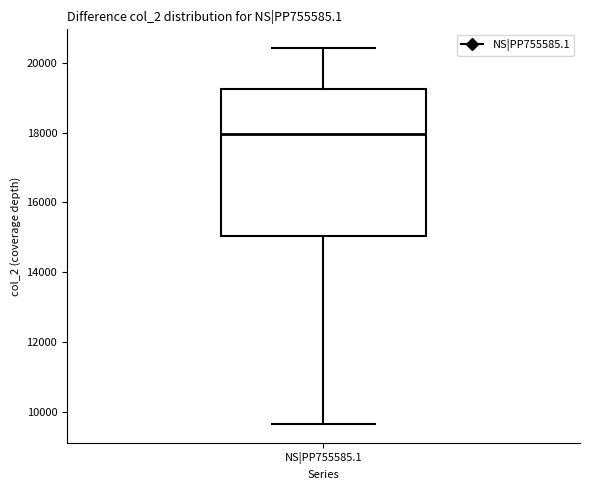

Read this box plot against the y-axis: the position of the median line, the range covered by the box, and the ends of both whiskers. The values are not printed on the chart, so give them approximately, as read against the axis.

median 18000, box 15000 to 19200, whiskers 9600 to 20400